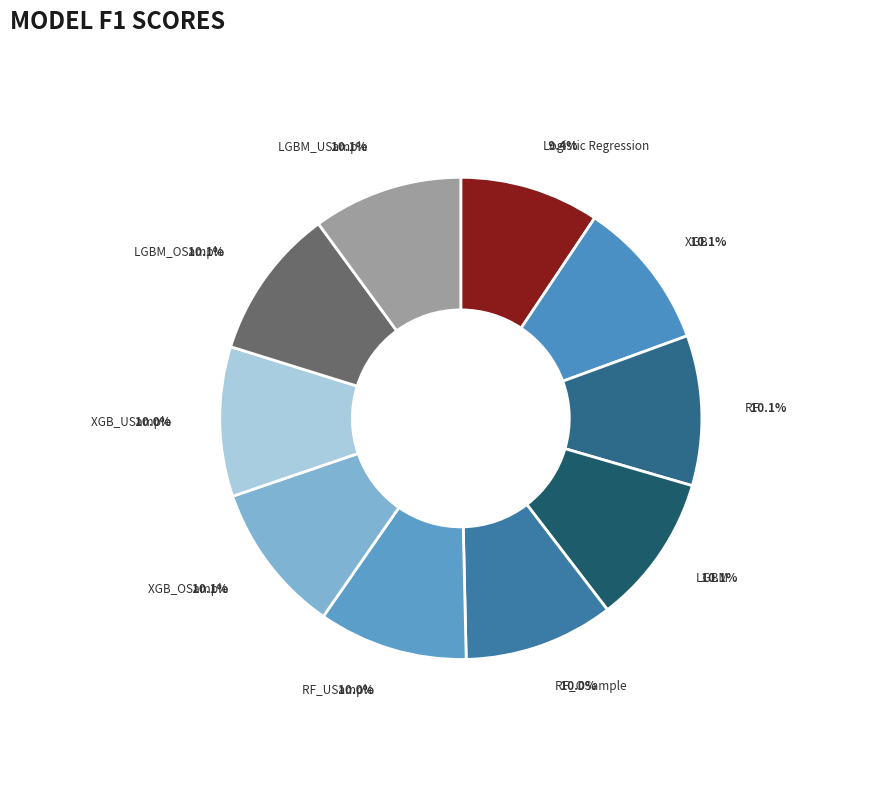

Count the number of slices in the pie.

10